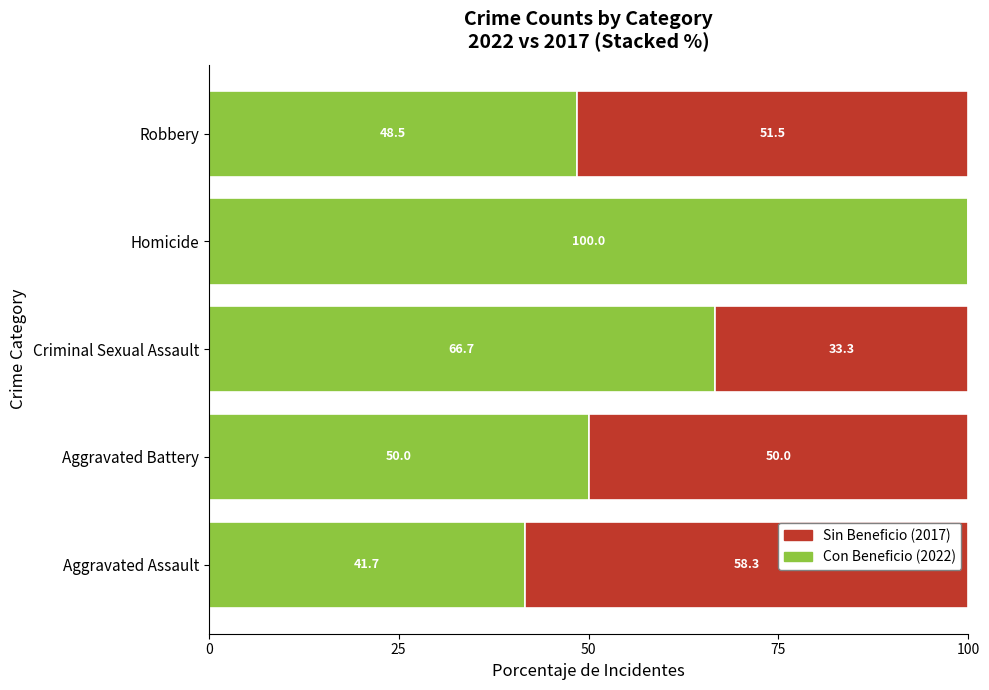

Where is Con Beneficio (2022) nearest to the value 70?

Criminal Sexual Assault